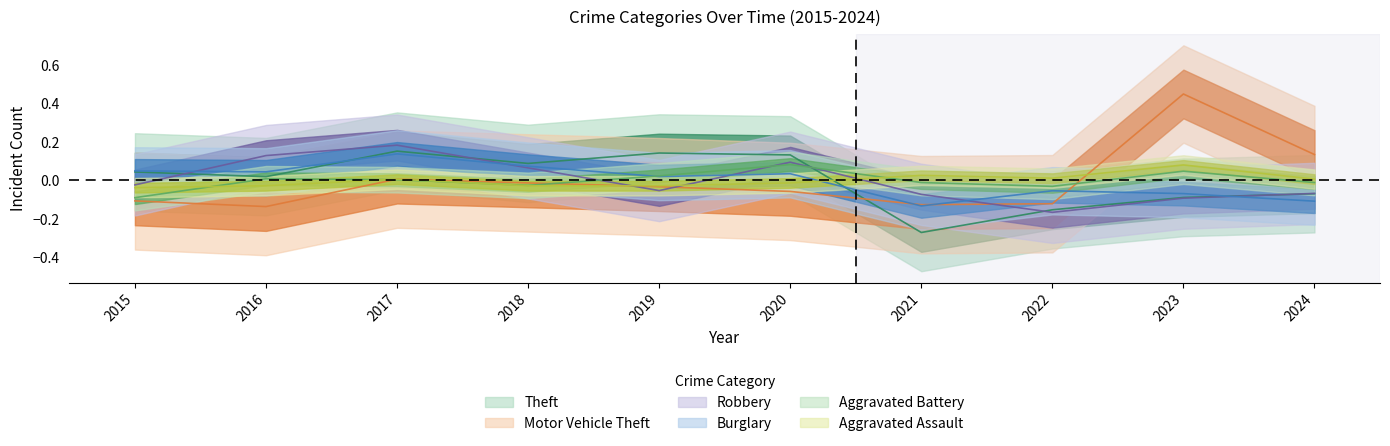

Rank the series at 2021 from highest to lowest value.

Aggravated Assault, Aggravated Battery, Robbery, Motor Vehicle Theft, Burglary, Theft